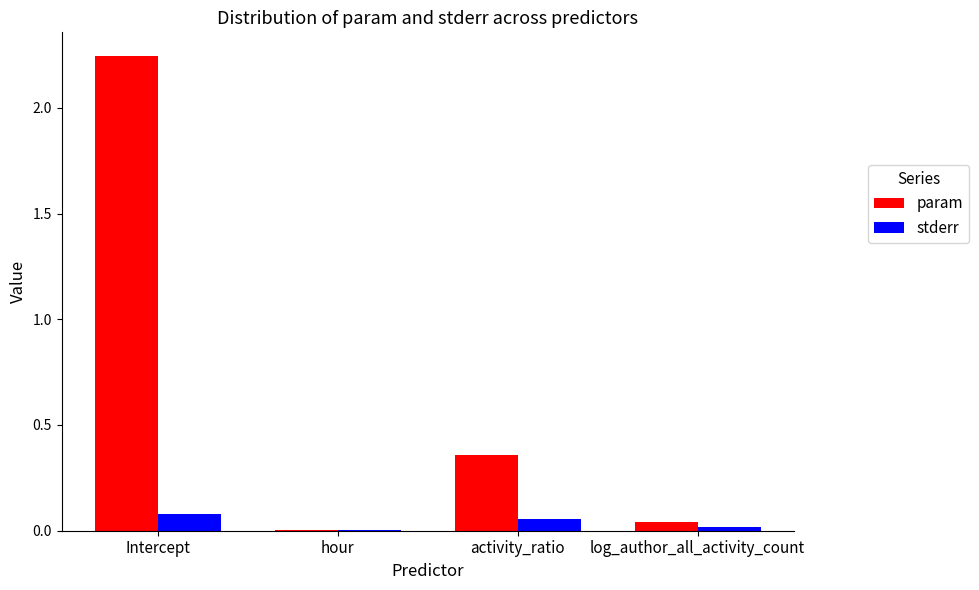

At which category does the chart reach its peak across all series?

Intercept